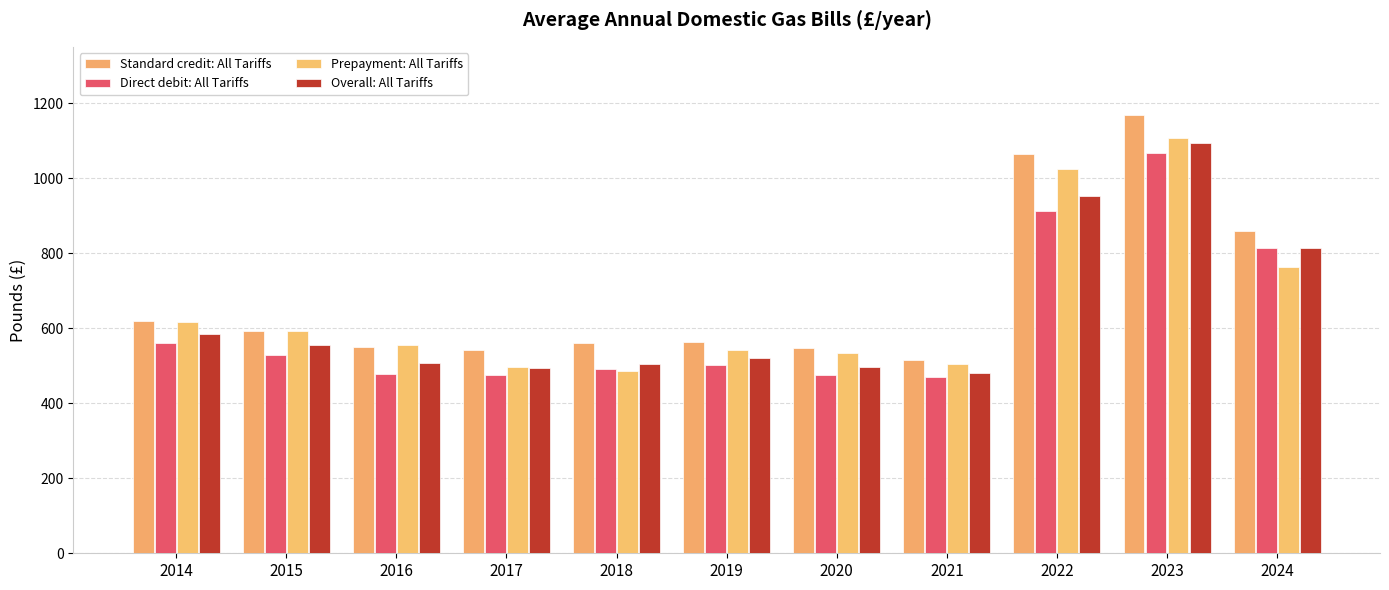

How many bars are there in each group?

4